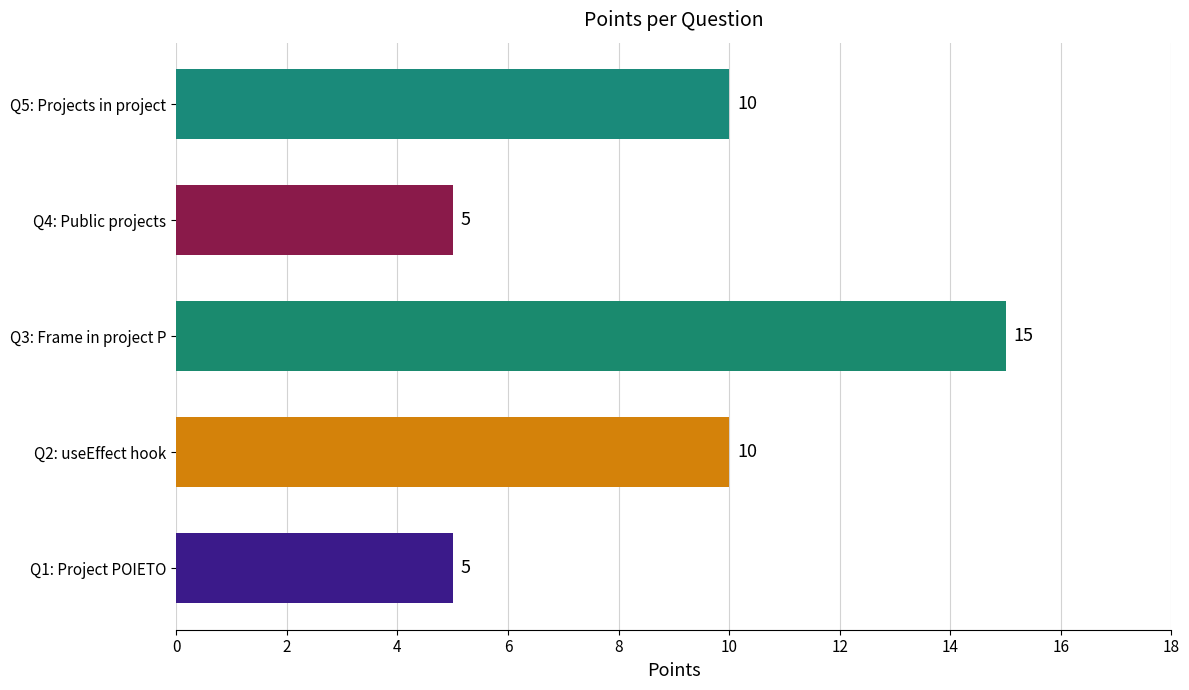

Reading left to right, extract all data points from this chart.

5	10	15	5	10